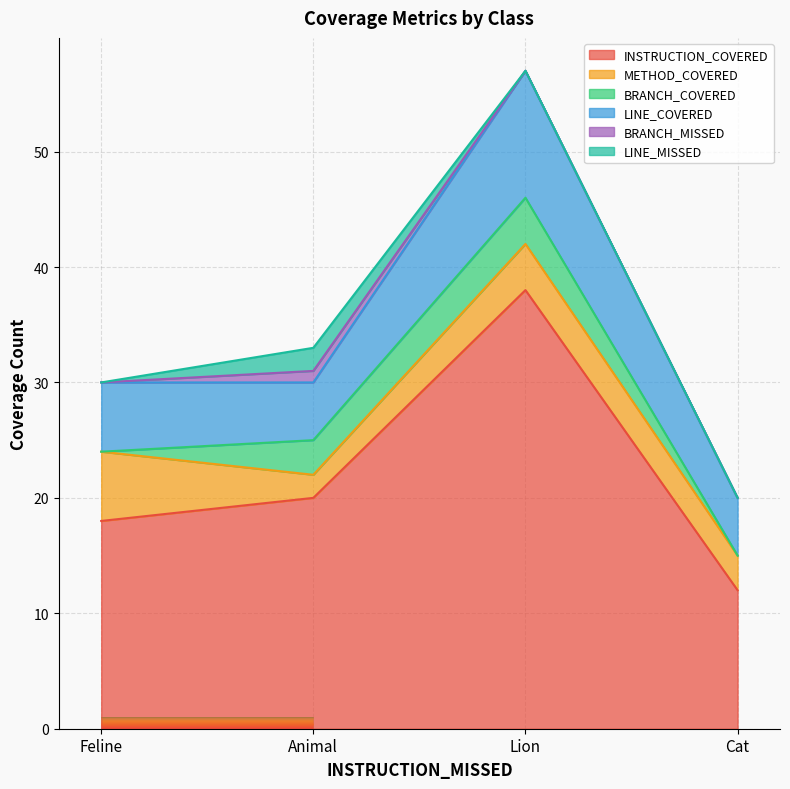

What is the value of the LINE_COVERED point at the 3rd from the left?

11